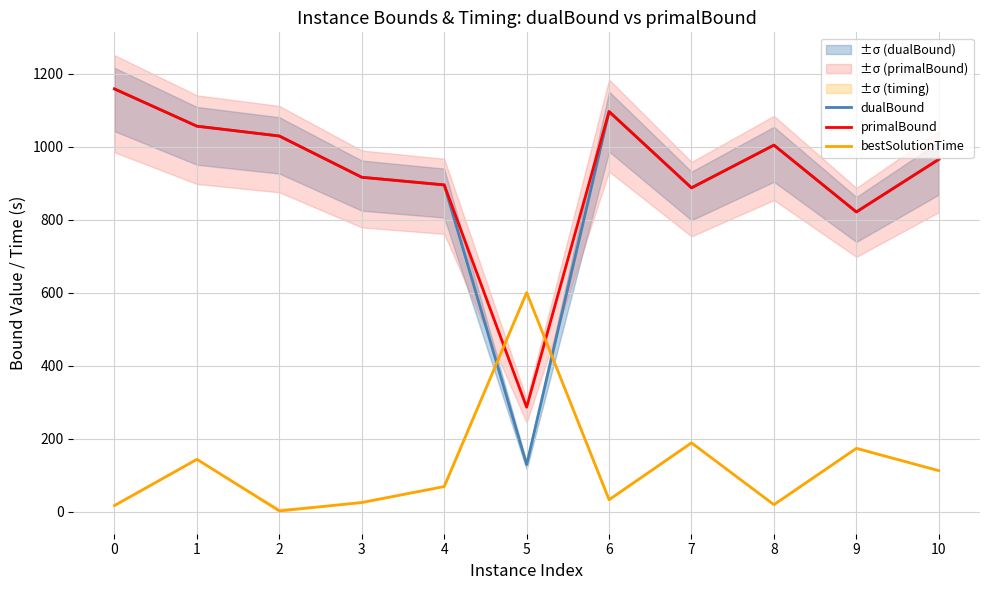

How many data points in primalBound are less than 965?

5